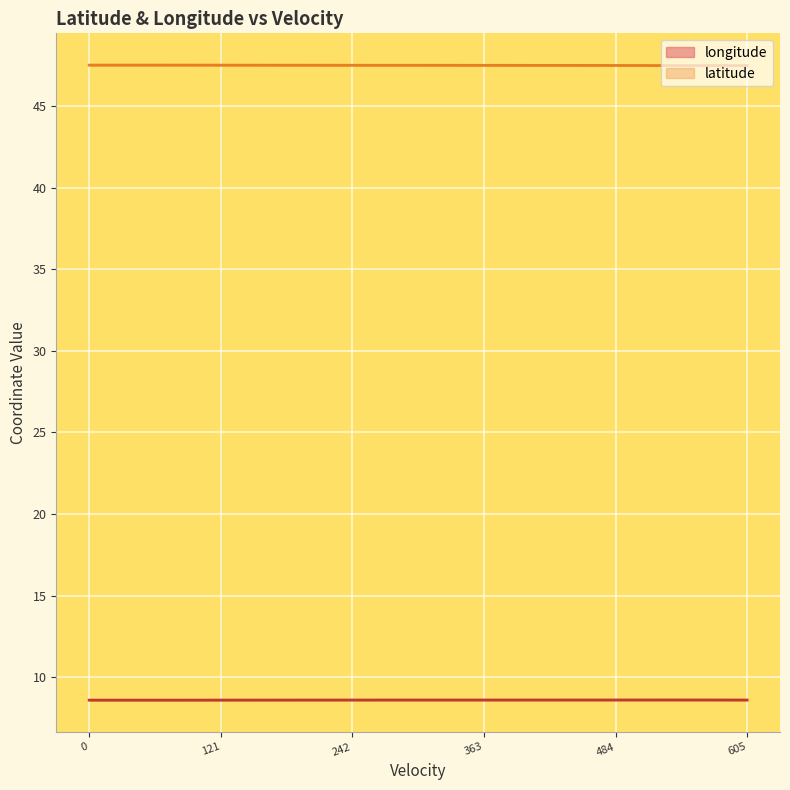

True or false: latitude and longitude cross at least once.

False